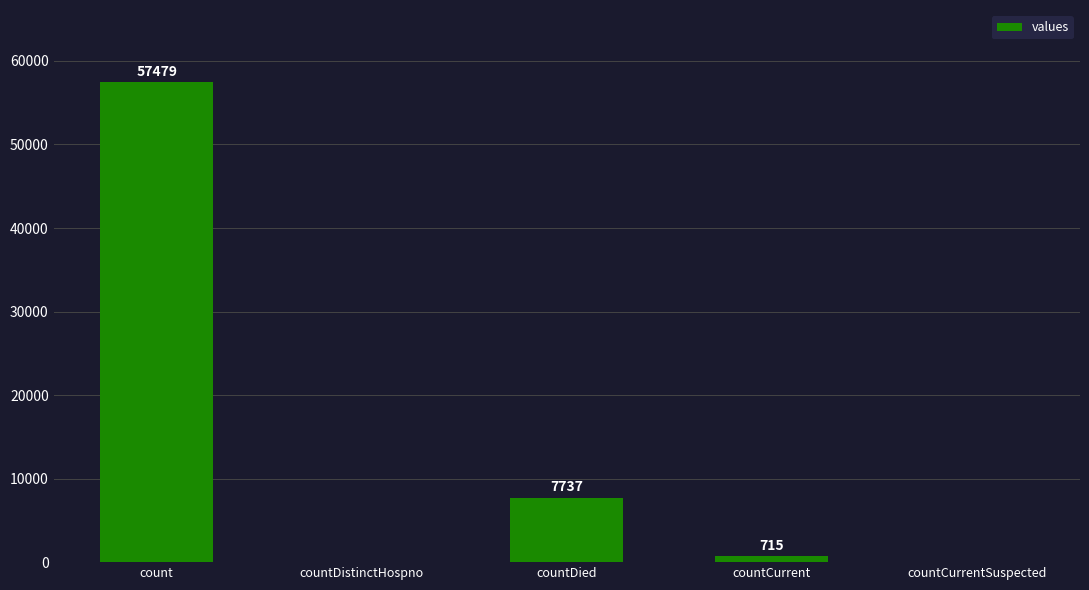

Reading left to right, transcribe all the data shown in this chart.

57479	0	7737	715	0